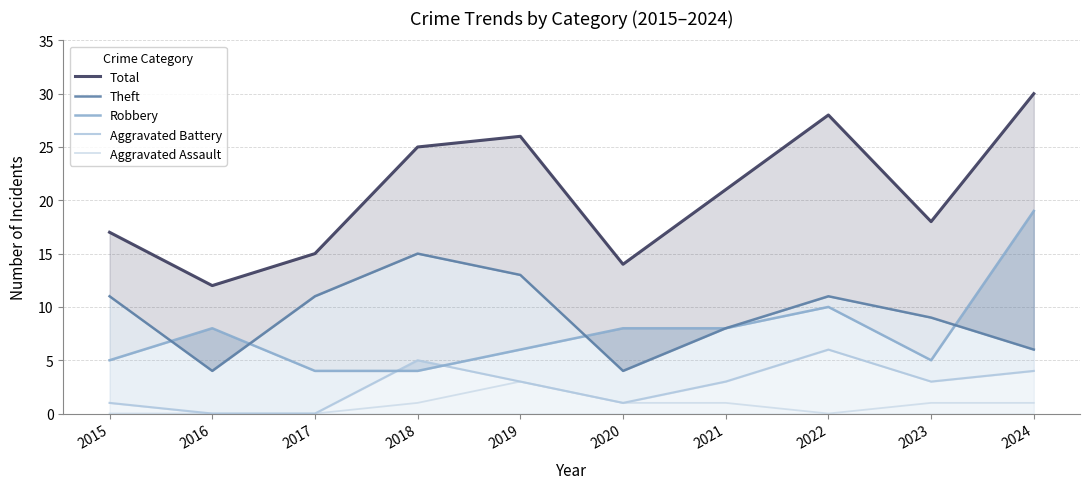

What is the difference between the maximum and minimum values in the Robbery series?

15